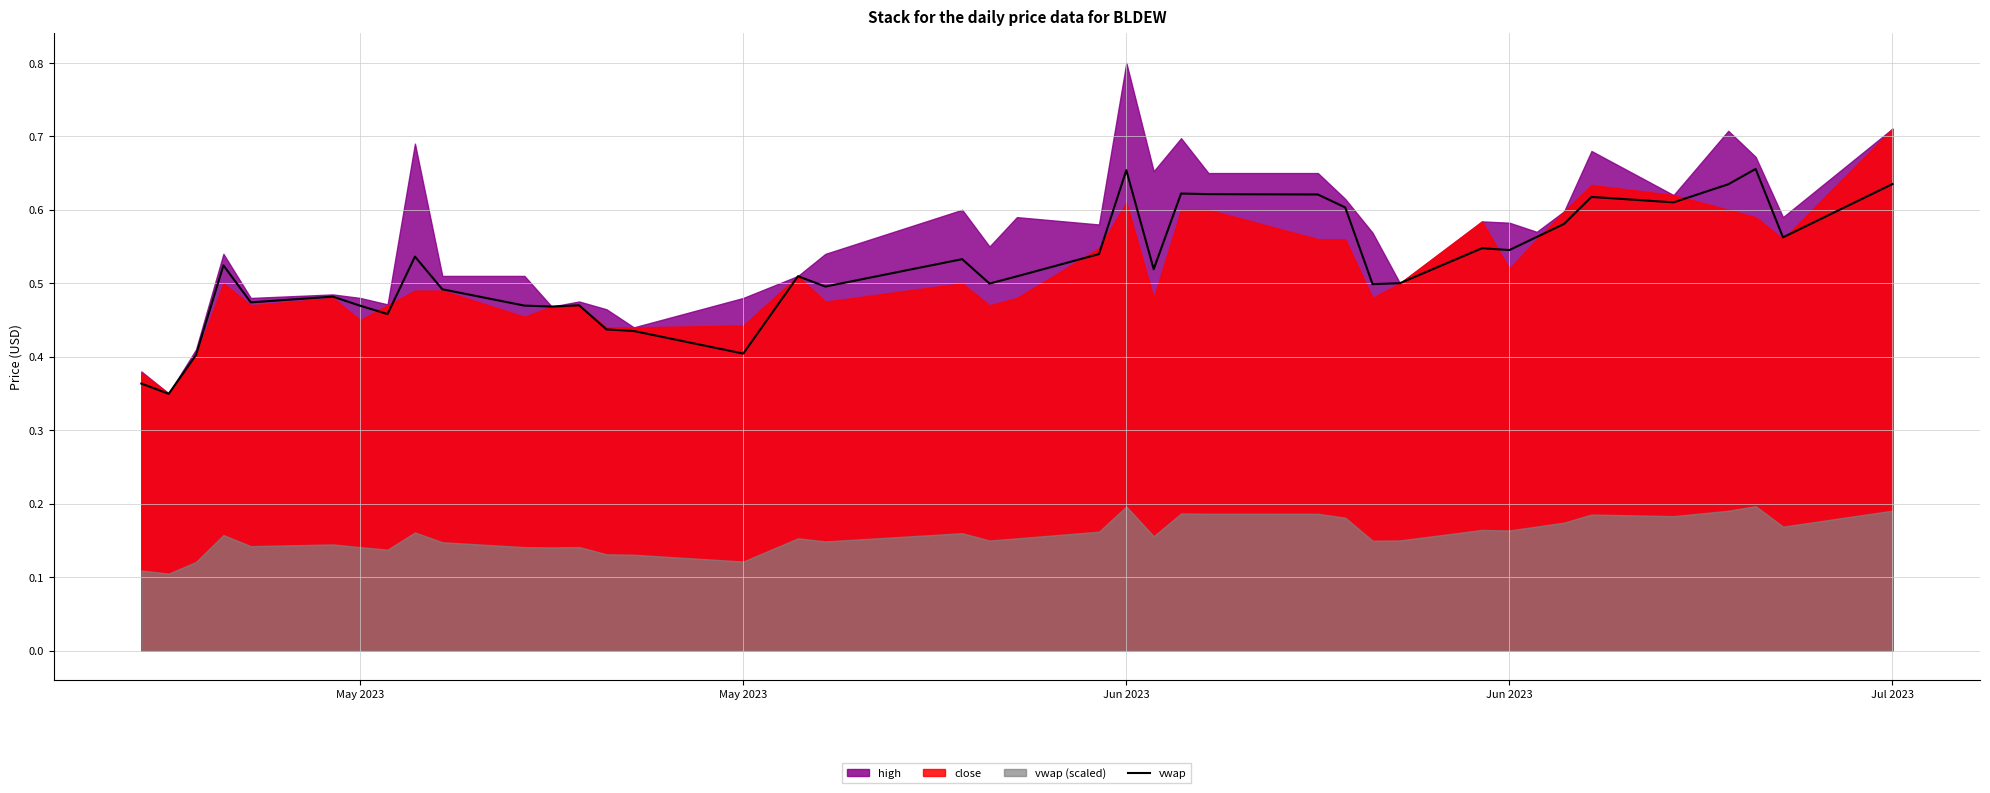

What is the value of the 12th point from the left?

0.5